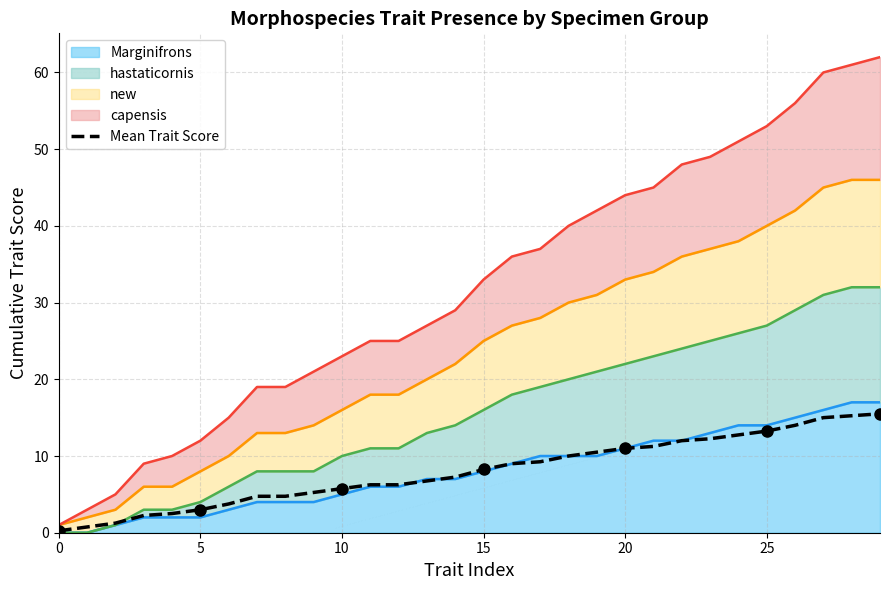

True or false: the data shows 14.9 at 16.

False